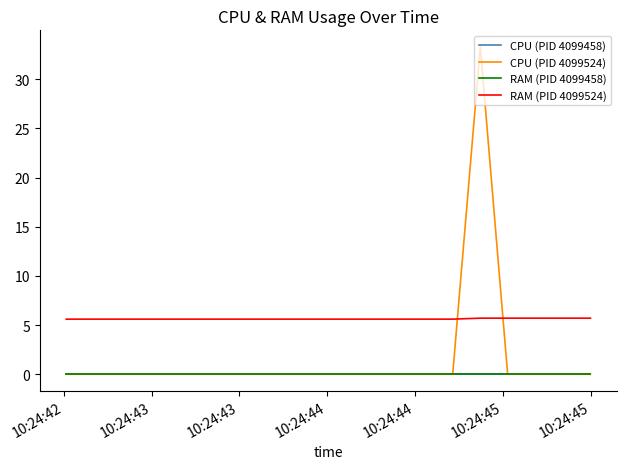

How many values in CPU (PID 4099524) are above zero?

1